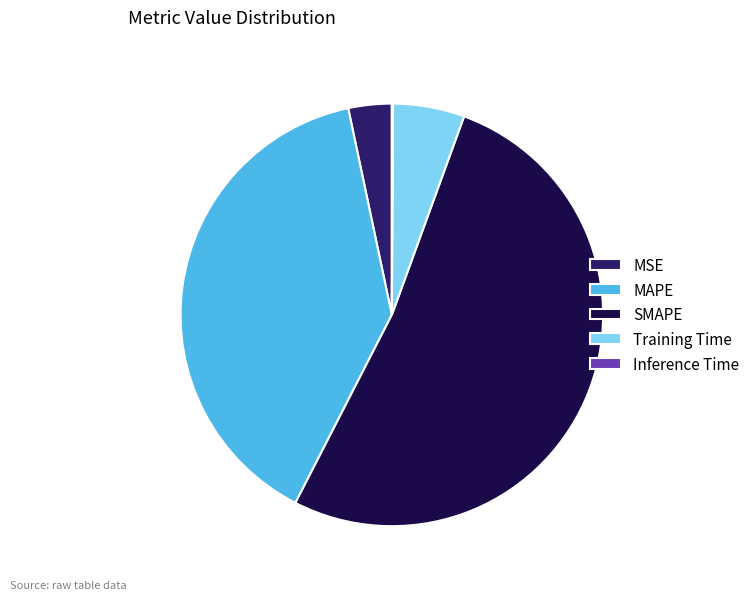

True or false: SMAPE accounts for 63% of the total.

False